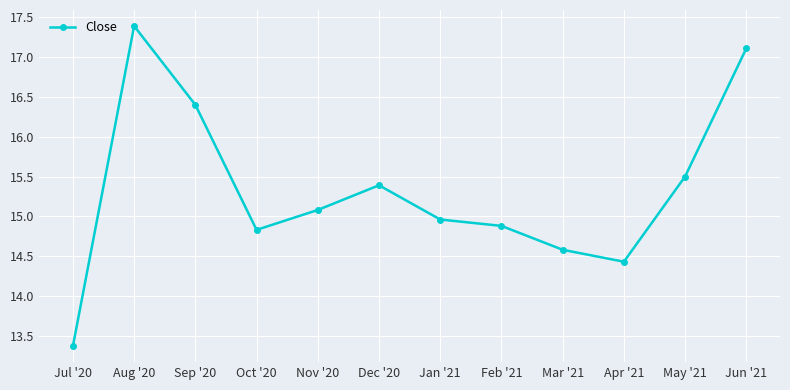

What is the label of the 11th point from the left?

May '21